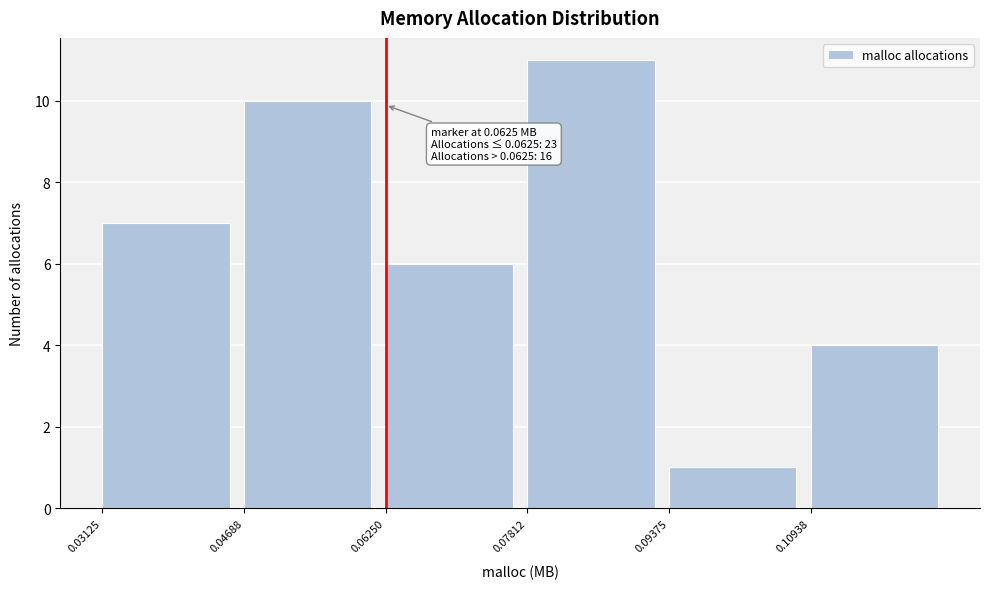

Which range on the x-axis has the tallest bar?

0.078 to 0.094